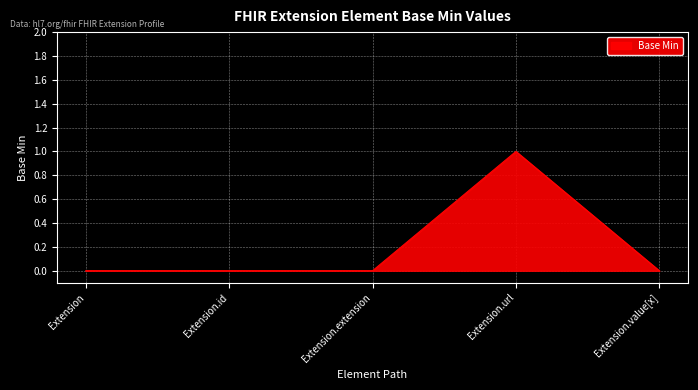

Reading left to right, what are all the values shown in this chart?

Extension=0	Extension.id=0	Extension.extension=0	Extension.url=1	Extension.value[x]=0